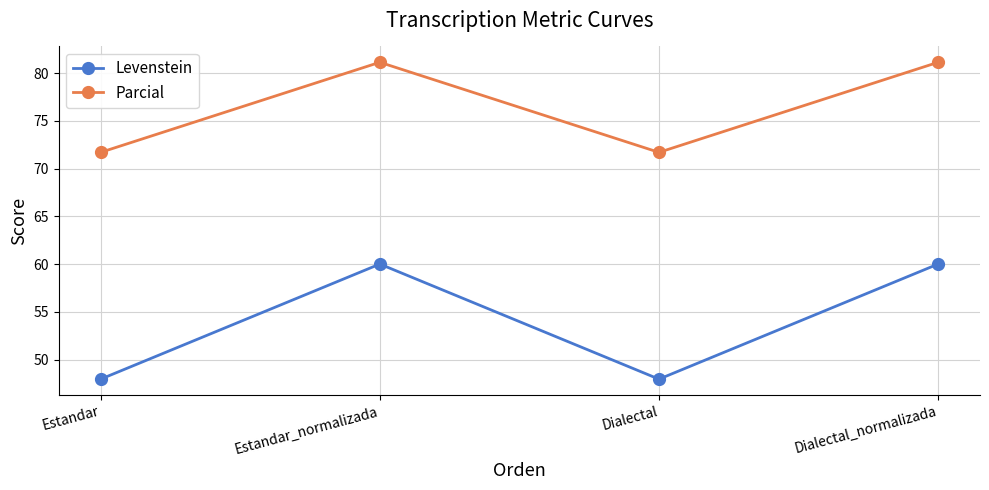

What is the difference between the second highest and second lowest values in the Levenstein series?

12.1